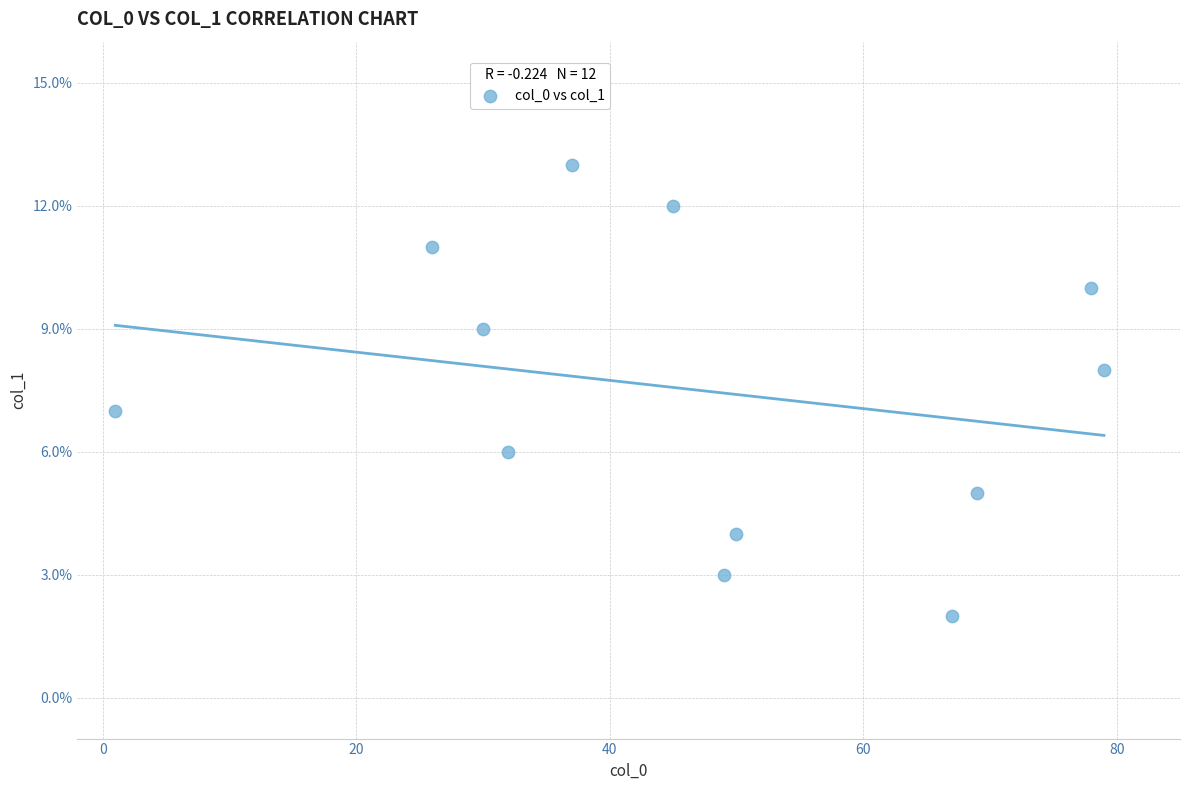

What is the average Y value?

7.5